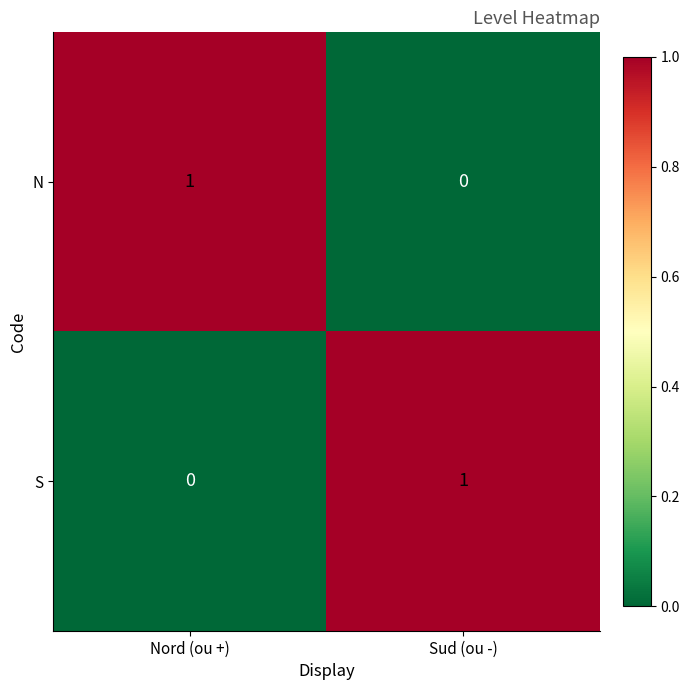

True or false: N has a value of 1 at Nord (ou +).

True